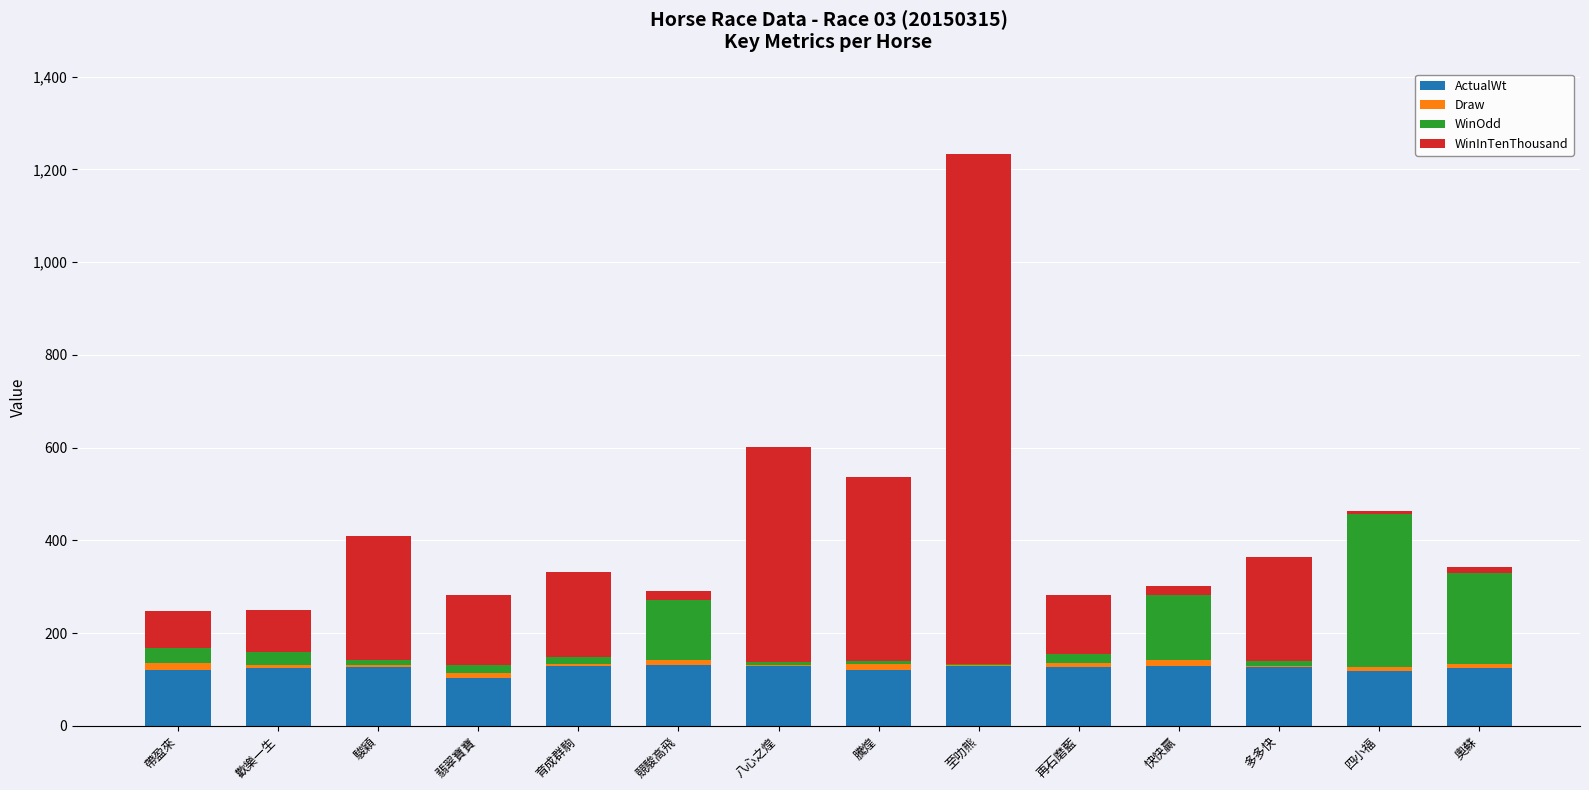

What is the highest value of the ActualWt series?

130.0